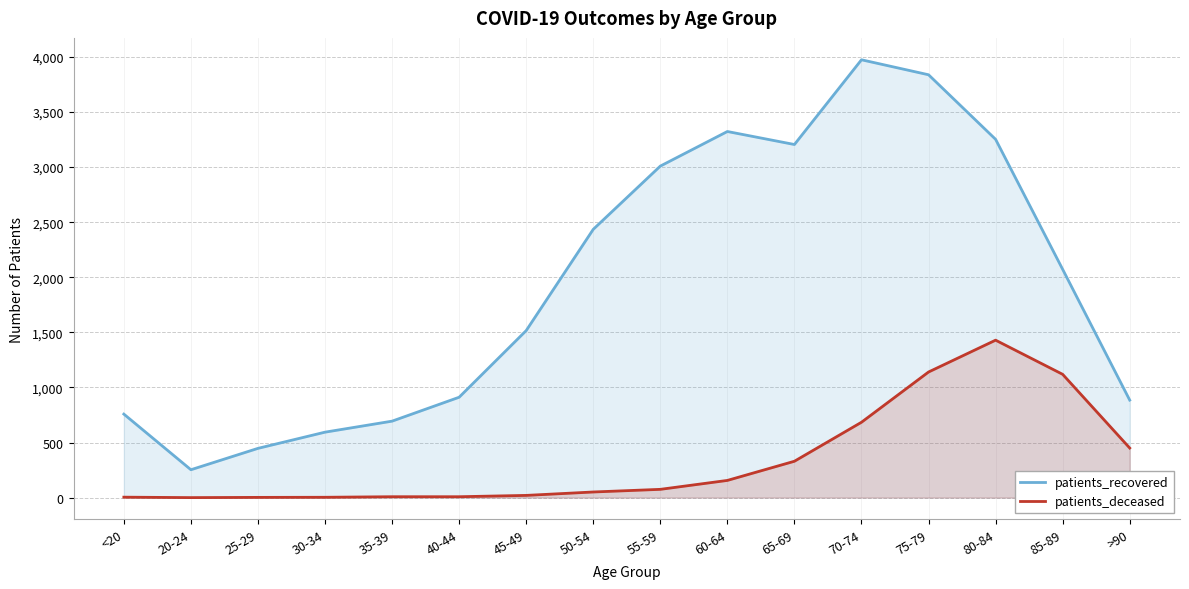

What is the value of the patients_deceased point at the 16th from the left?

450